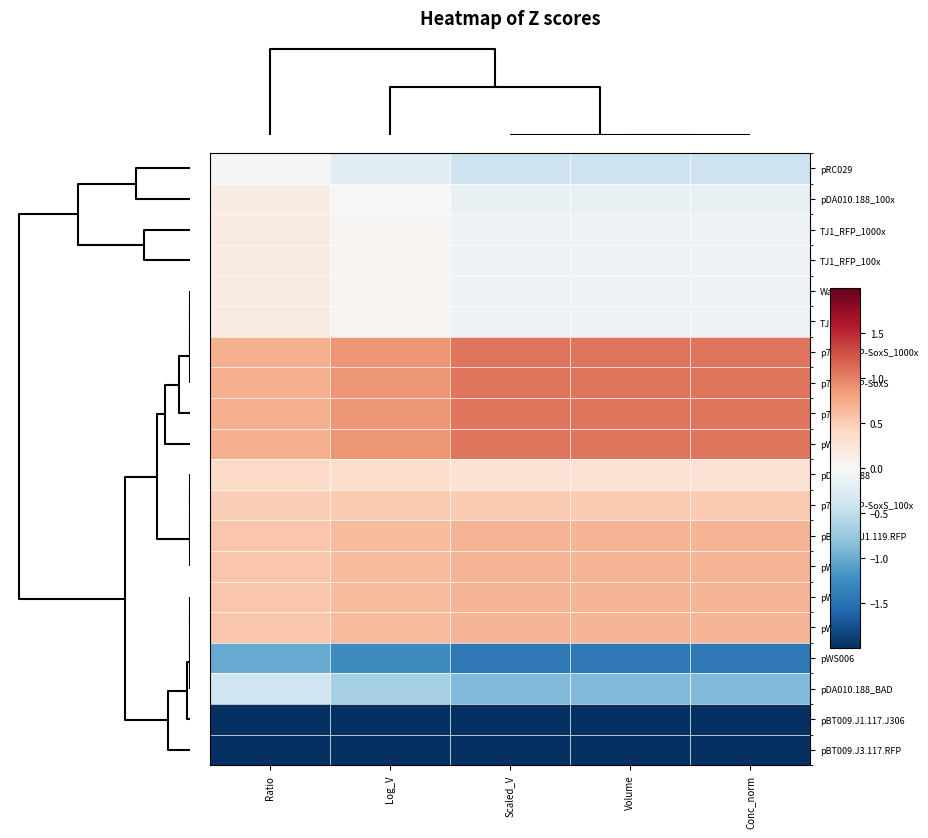

Reading right to left, transcribe all the data shown in this chart.

pRC029: Conc_norm=-0.4	Volume=-0.4	Scaled_V=-0.4	Log_V=-0.2	Ratio=-0.0
pDA010.188_100x: Conc_norm=-0.1	Volume=-0.1	Scaled_V=-0.1	Log_V=0.0	Ratio=0.2
TJ1_RFP_1000x: Conc_norm=-0.1	Volume=-0.1	Scaled_V=-0.1	Log_V=0.0	Ratio=0.2
TJ1_RFP_100x: Conc_norm=-0.1	Volume=-0.1	Scaled_V=-0.1	Log_V=0.0	Ratio=0.2
Water: Conc_norm=-0.1	Volume=-0.1	Scaled_V=-0.1	Log_V=0.0	Ratio=0.2
TJ1_RFP: Conc_norm=-0.1	Volume=-0.1	Scaled_V=-0.1	Log_V=0.0	Ratio=0.2
p70a_MCP-SoxS_1000x: Conc_norm=1.1	Volume=1.1	Scaled_V=1.1	Log_V=0.9	Ratio=0.7
p70a_MCP-SoxS: Conc_norm=1.1	Volume=1.1	Scaled_V=1.1	Log_V=0.9	Ratio=0.7
p70a_S28: Conc_norm=1.1	Volume=1.1	Scaled_V=1.1	Log_V=0.9	Ratio=0.7
pWS021: Conc_norm=1.1	Volume=1.1	Scaled_V=1.1	Log_V=0.9	Ratio=0.7
pDA010.188: Conc_norm=0.3	Volume=0.3	Scaled_V=0.3	Log_V=0.4	Ratio=0.4
p70a_MCP-SoxS_100x: Conc_norm=0.5	Volume=0.5	Scaled_V=0.5	Log_V=0.5	Ratio=0.5
pBT009.TJ1.119.RFP: Conc_norm=0.7	Volume=0.7	Scaled_V=0.7	Log_V=0.6	Ratio=0.6
pWS024: Conc_norm=0.7	Volume=0.7	Scaled_V=0.7	Log_V=0.6	Ratio=0.6
pWS022: Conc_norm=0.7	Volume=0.7	Scaled_V=0.7	Log_V=0.6	Ratio=0.6
pWS023: Conc_norm=0.7	Volume=0.7	Scaled_V=0.7	Log_V=0.6	Ratio=0.6
pWS006: Conc_norm=-1.4	Volume=-1.4	Scaled_V=-1.4	Log_V=-1.3	Ratio=-1.0
pDA010.188_BAD: Conc_norm=-0.9	Volume=-0.9	Scaled_V=-0.9	Log_V=-0.7	Ratio=-0.4
pBT009.J1.117.J306: Conc_norm=-2.4	Volume=-2.4	Scaled_V=-2.4	Log_V=-2.8	Ratio=-3.3
pBT009.J3.117.RFP: Conc_norm=-2.1	Volume=-2.1	Scaled_V=-2.1	Log_V=-2.2	Ratio=-2.1